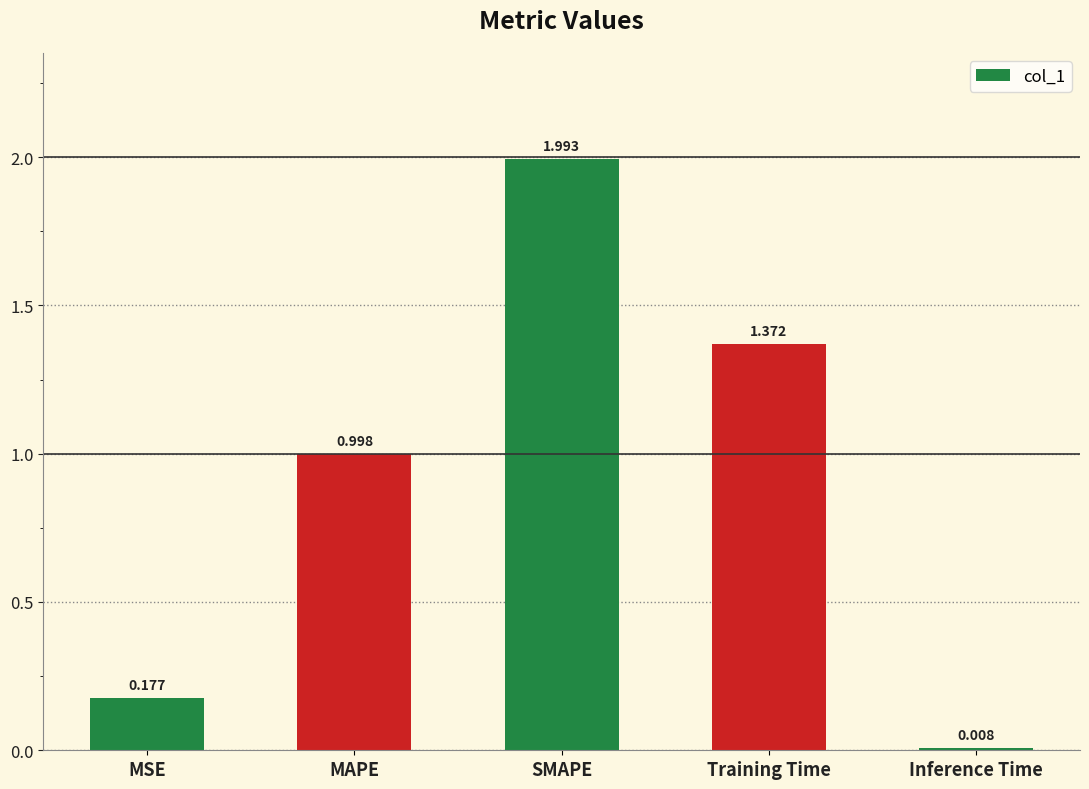

What is the label of the 2nd bar from the left?

MAPE